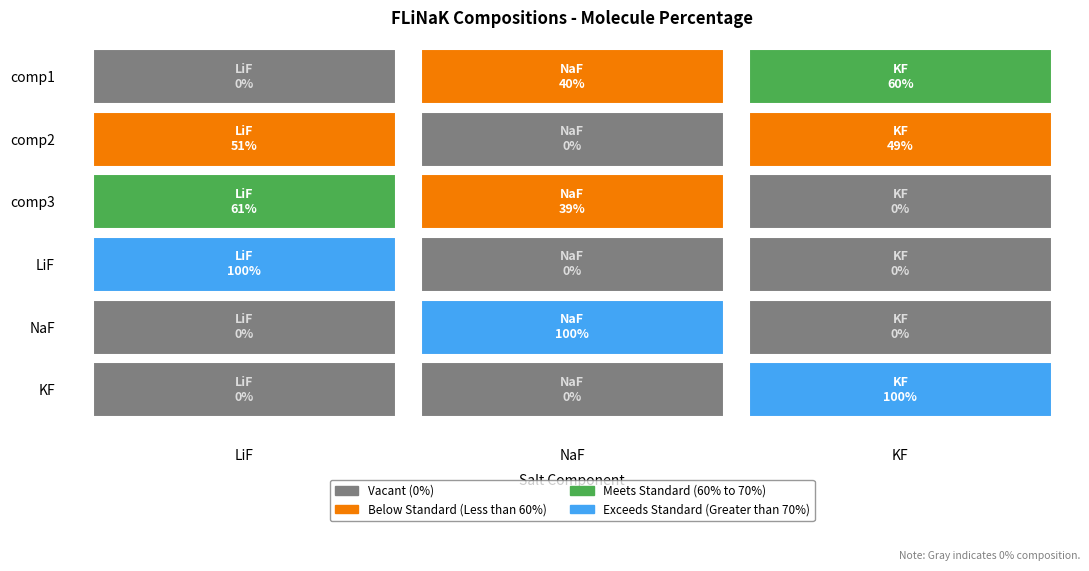

Which series changed the most between LiF and KF?

LiF